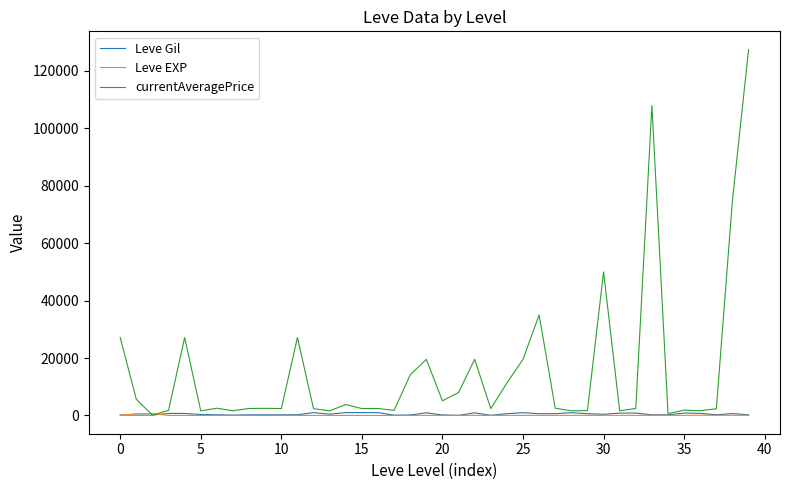

What are all the series names shown in the legend?

Leve Gil, Leve EXP, currentAveragePrice